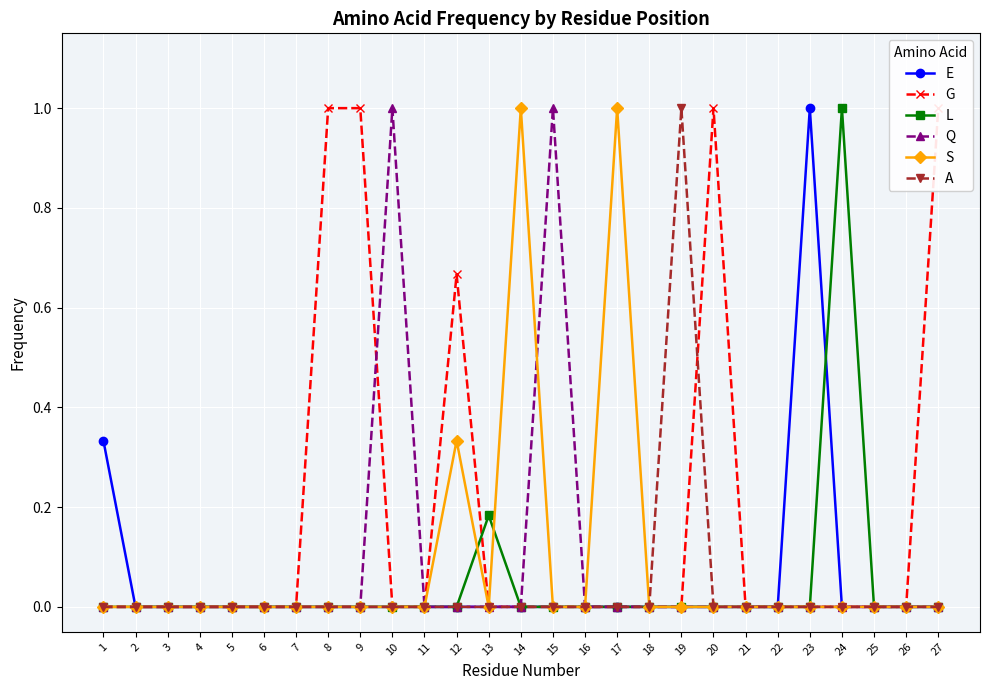

What is the average value of the Q series?

0.1